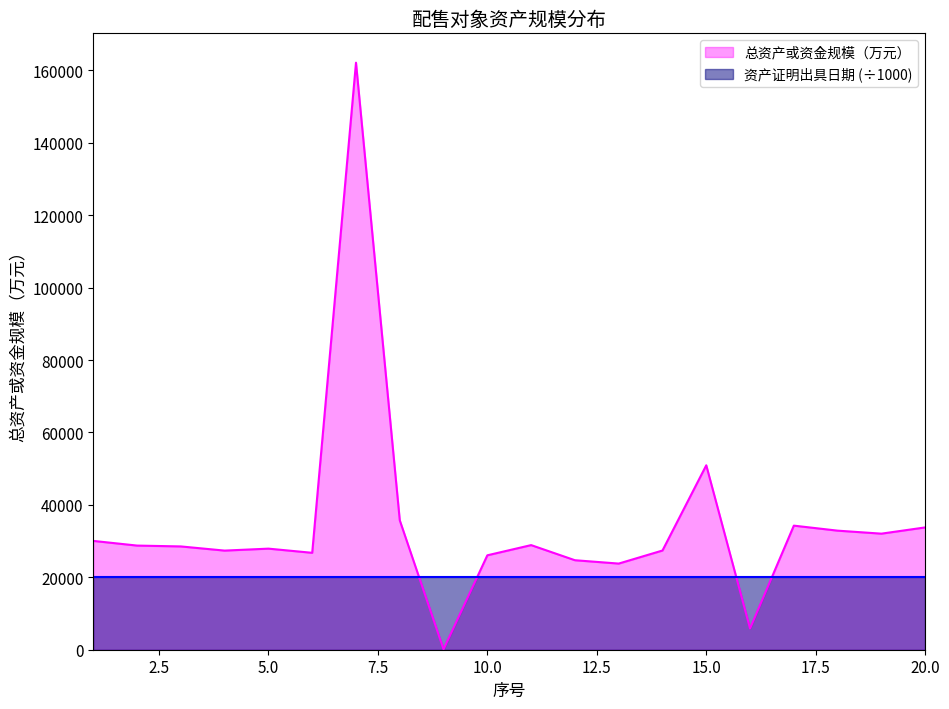

Where does the data first go above 28758?

1